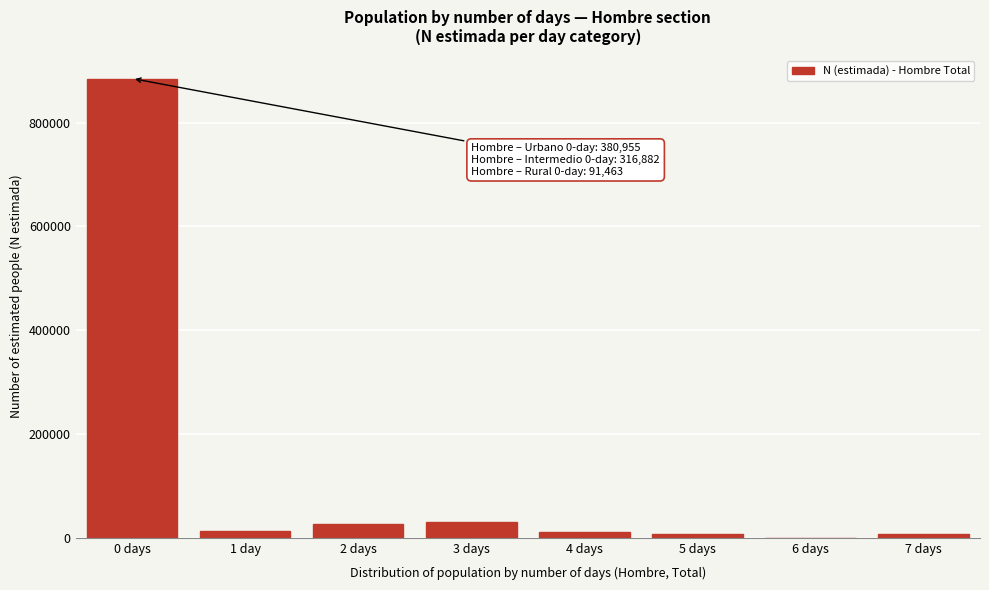

Is it true that the value at 6 days is 0?

True